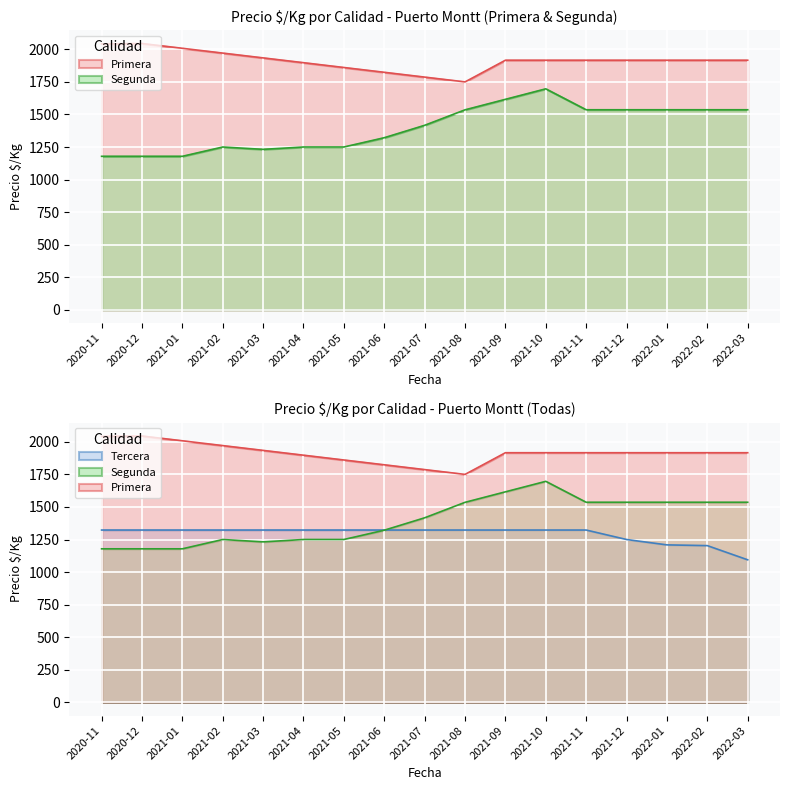

True or false: Tercera has more than 0 interior local peaks.

True